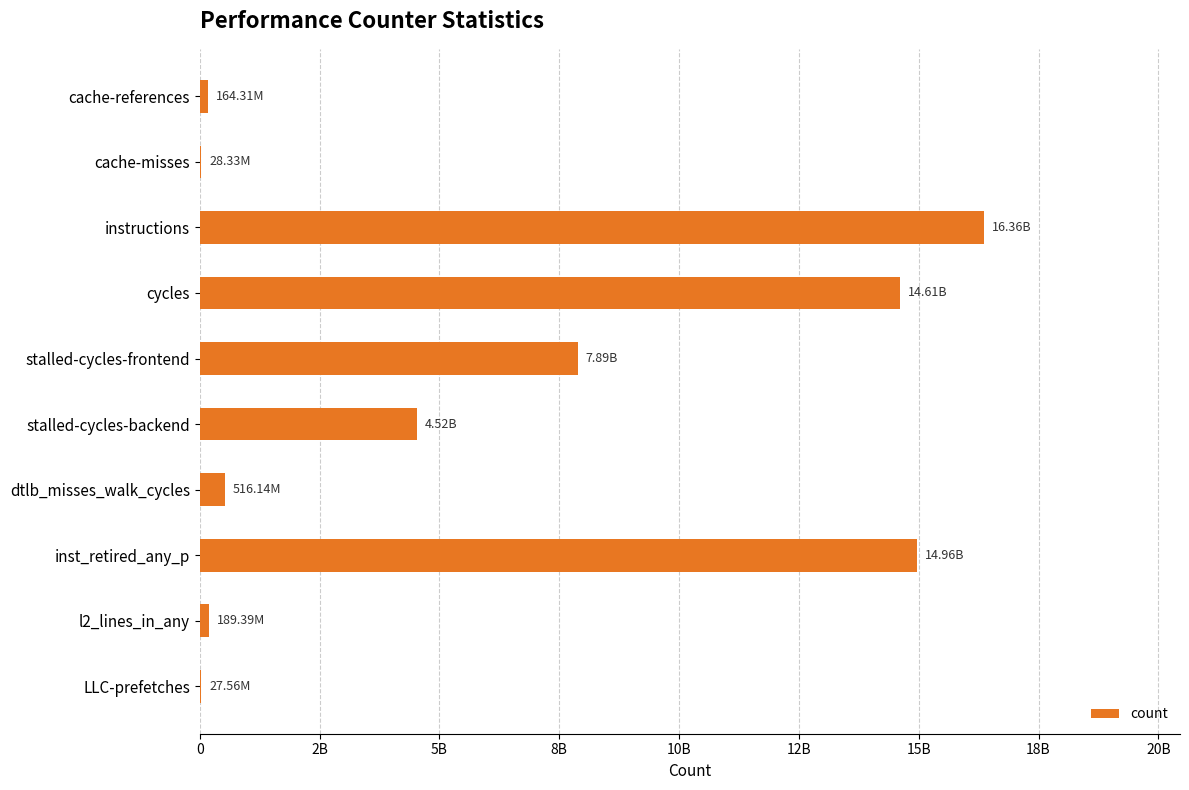

Are the bars horizontal?

Yes